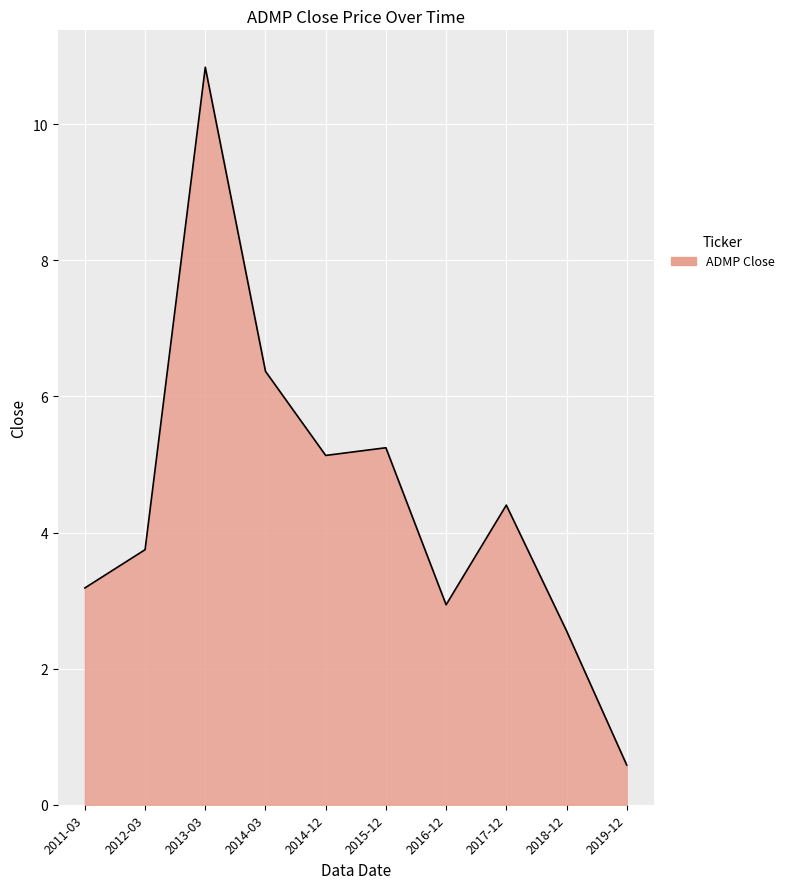

Reading left to right, transcribe all the data shown in this chart.

2011-03=3.2	2012-03=3.7	2013-03=10.8	2014-03=6.4	2014-12=5.1	2015-12=5.2	2016-12=2.9	2017-12=4.4	2018-12=2.6	2019-12=0.6